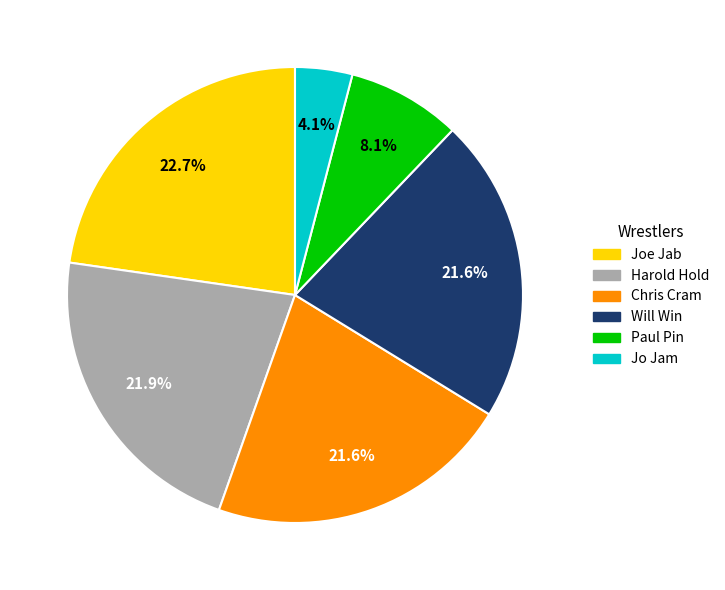

Is it true that Jo Jam is 4% of the pie?

True